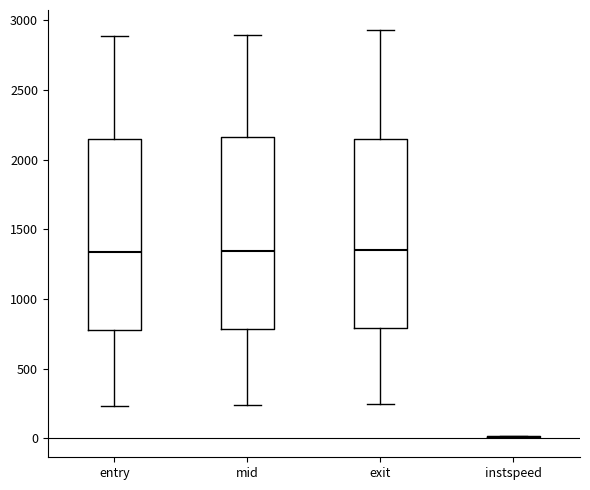

Reading left to right, read every box against the y-axis: the position of its median line, the range the box covers, and the ends of its whiskers. The values are not printed on the chart, so give them approximately, as read against the axis.

entry: median 1350, box 800 to 2150, whiskers 250 to 2900
mid: median 1350, box 800 to 2150, whiskers 250 to 2900
exit: median 1350, box 800 to 2150, whiskers 250 to 2950
instspeed: box collapsed to a line at 0, whiskers 0 to 0